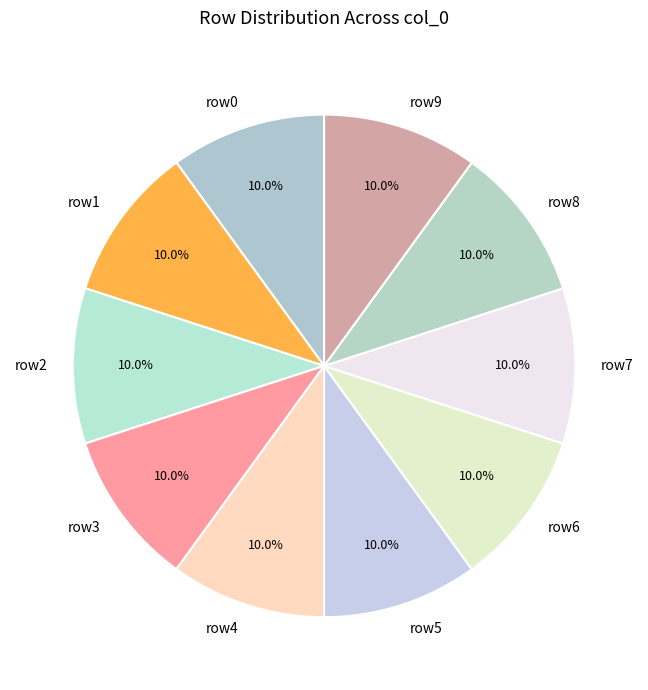

Does row1 account for over 50% of the chart?

No